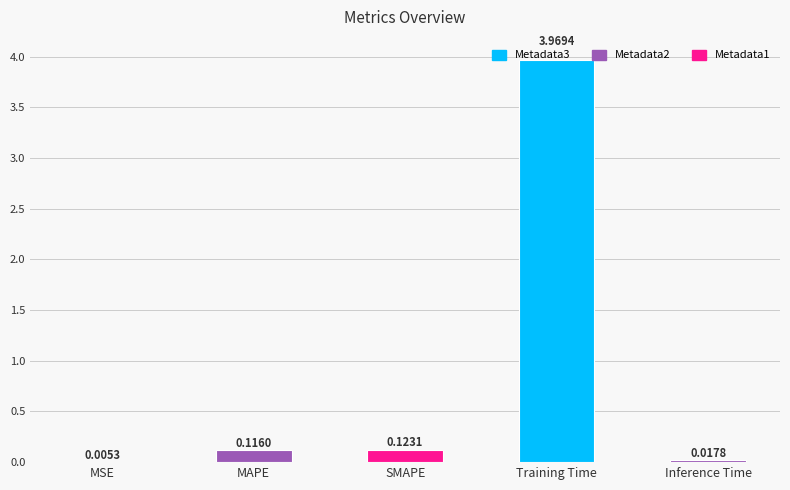

Which category has the highest value across all series?

Training Time